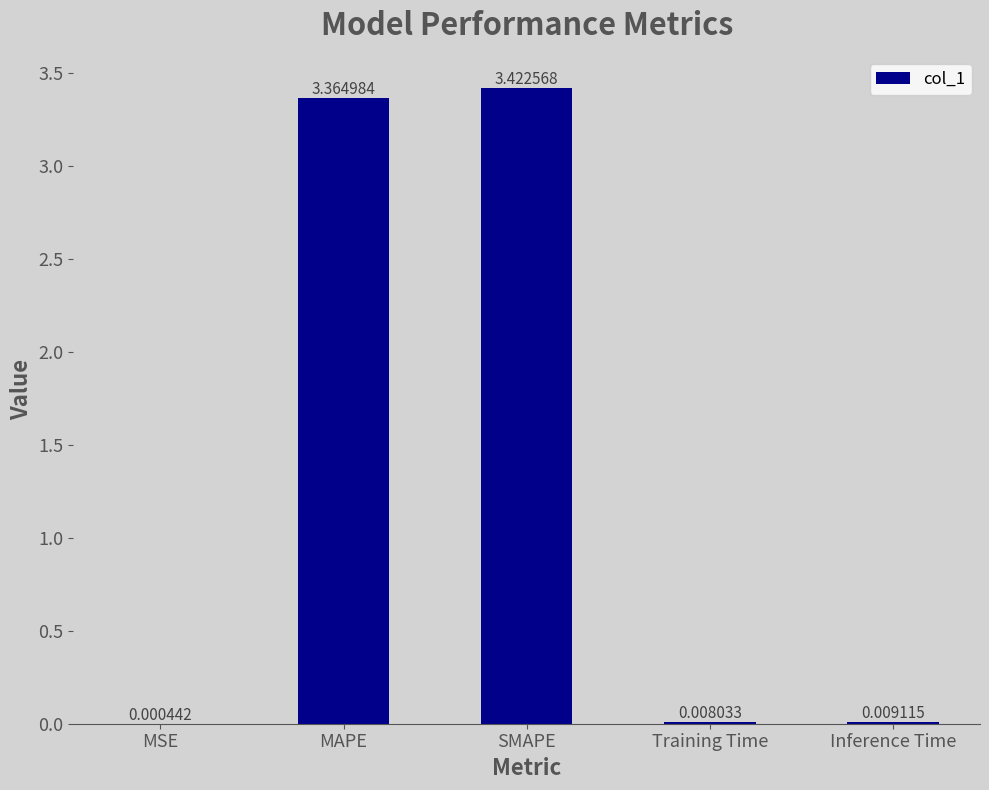

What is the sum of all values?

6.8